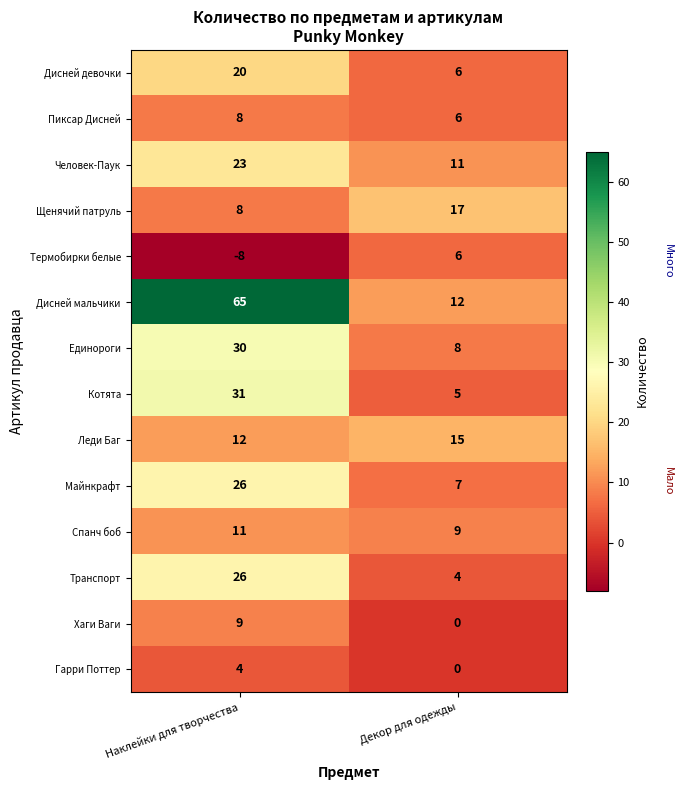

What is the minimum value shown in the chart?

-8